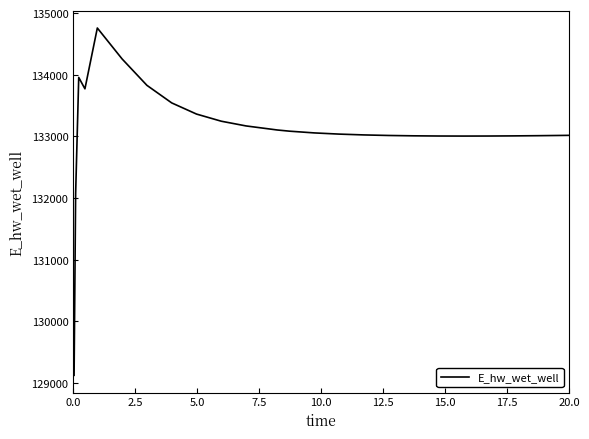

What is the difference between the maximum and minimum values?

5636.0